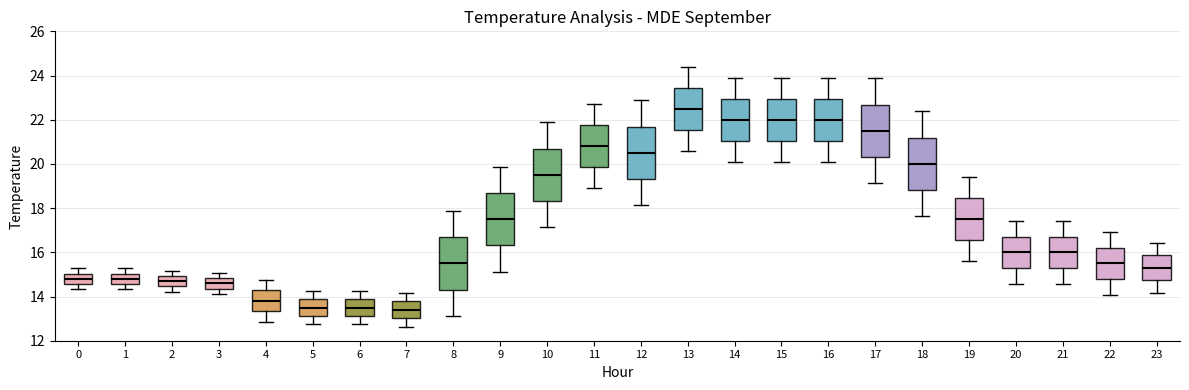

Reading left to right, read every box against the y-axis: the position of its median line, the range the box covers, and the ends of its whiskers. The values are not printed on the chart, so give them approximately, as read against the axis.

0: median 14.8, box 14.6 to 15.0, whiskers 14.4 to 15.2
1: median 14.8, box 14.6 to 15.0, whiskers 14.4 to 15.2
2: median 14.8, box 14.4 to 15.0, whiskers 14.2 to 15.2
3: median 14.6, box 14.4 to 14.8, whiskers 14.2 to 15.0
4: median 13.8, box 13.4 to 14.2, whiskers 12.8 to 14.8
5: median 13.6, box 13.2 to 13.8, whiskers 12.8 to 14.2
6: median 13.6, box 13.2 to 13.8, whiskers 12.8 to 14.2
7: median 13.4, box 13.0 to 13.8, whiskers 12.6 to 14.2
8: median 15.6, box 14.4 to 16.6, whiskers 13.2 to 17.8
9: median 17.6, box 16.4 to 18.6, whiskers 15.2 to 19.8
10: median 19.6, box 18.4 to 20.6, whiskers 17.2 to 21.8
11: median 20.8, box 19.8 to 21.8, whiskers 19.0 to 22.8
12: median 20.6, box 19.4 to 21.6, whiskers 18.2 to 22.8
13: median 22.6, box 21.6 to 23.4, whiskers 20.6 to 24.4
14: median 22.0, box 21.0 to 23.0, whiskers 20.2 to 24.0
15: median 22.0, box 21.0 to 23.0, whiskers 20.2 to 24.0
16: median 22.0, box 21.0 to 23.0, whiskers 20.2 to 24.0
17: median 21.6, box 20.4 to 22.6, whiskers 19.2 to 23.8
18: median 20.0, box 18.8 to 21.2, whiskers 17.6 to 22.4
19: median 17.6, box 16.6 to 18.4, whiskers 15.6 to 19.4
20: median 16.0, box 15.2 to 16.8, whiskers 14.6 to 17.4
21: median 16.0, box 15.2 to 16.8, whiskers 14.6 to 17.4
22: median 15.6, box 14.8 to 16.2, whiskers 14.0 to 17.0
23: median 15.4, box 14.8 to 15.8, whiskers 14.2 to 16.4